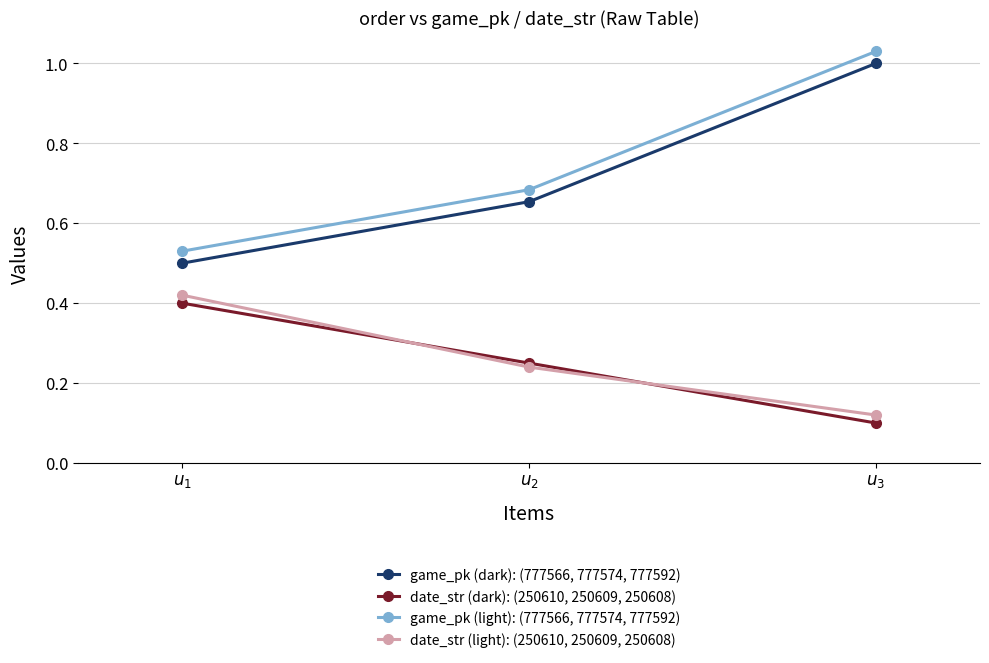

What is the label of the 1st point from the right?

$u_3$